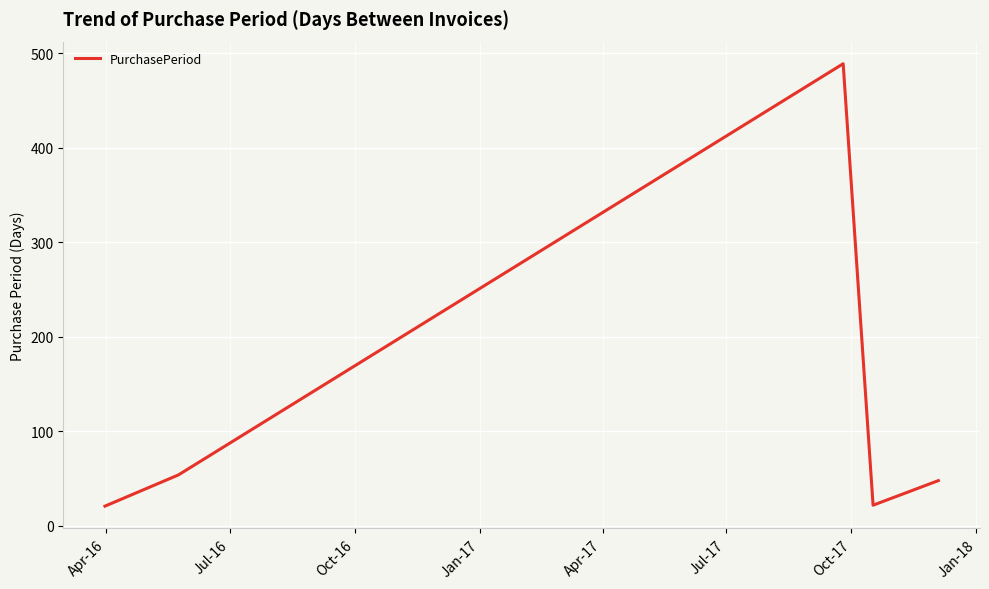

Is this an area chart (filled region under the line)?

No